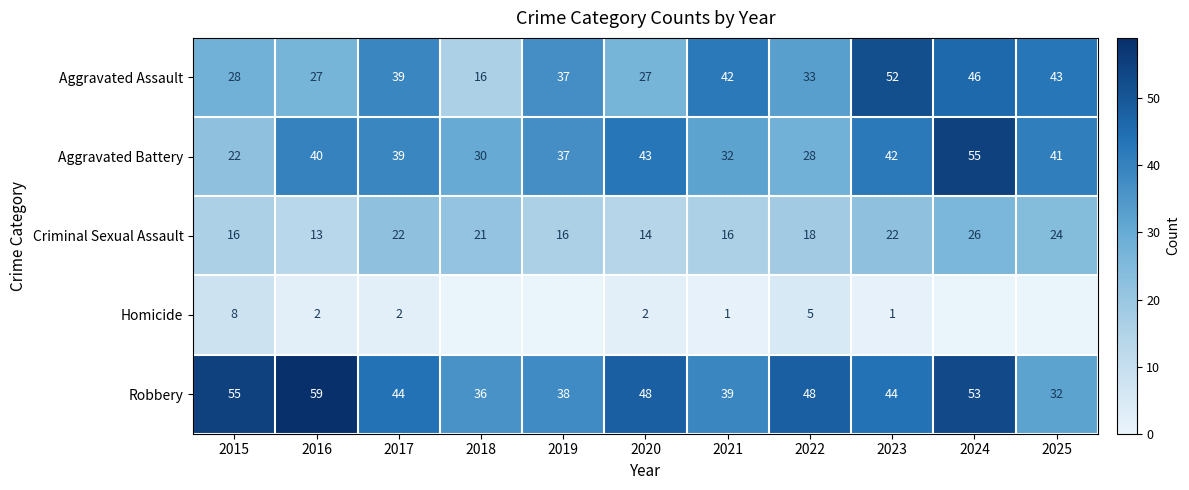

At 2020, list the series in order from smallest to largest.

Homicide, Criminal Sexual Assault, Aggravated Assault, Aggravated Battery, Robbery